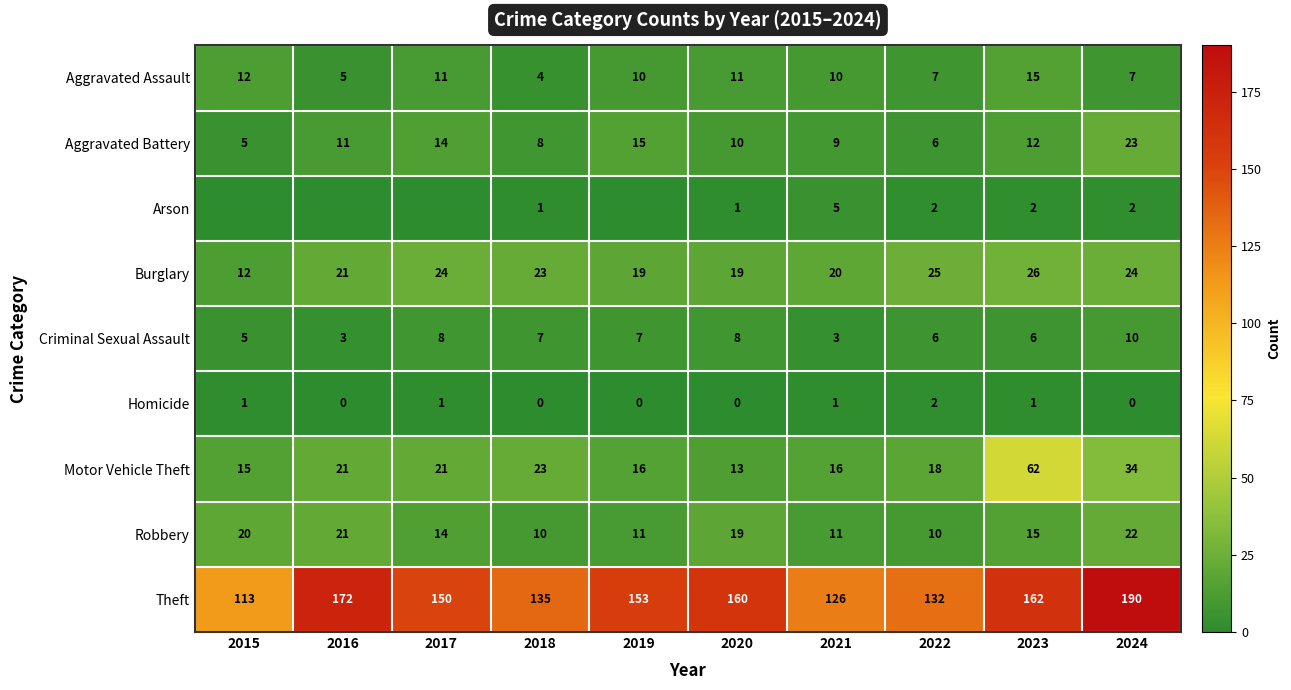

What is the approximate value of Motor Vehicle Theft at 2021?

16